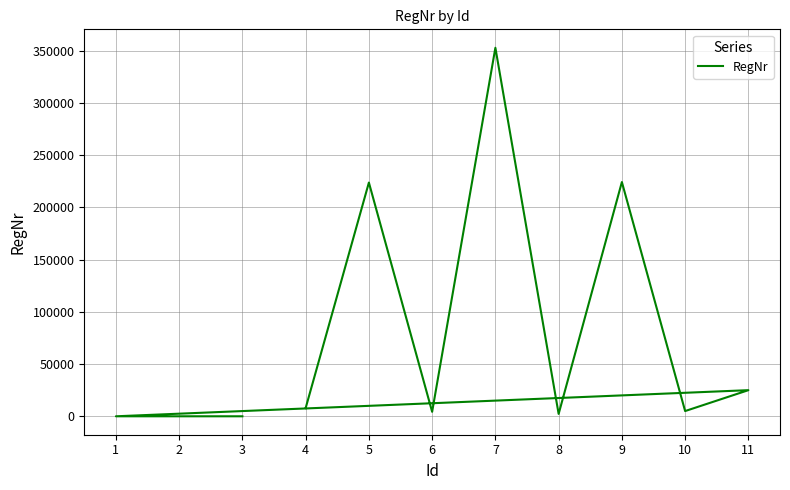

List the labels in order of value, largest first.

7, 9, 5, 11, 4, 10, 6, 8, 1, 2, 3